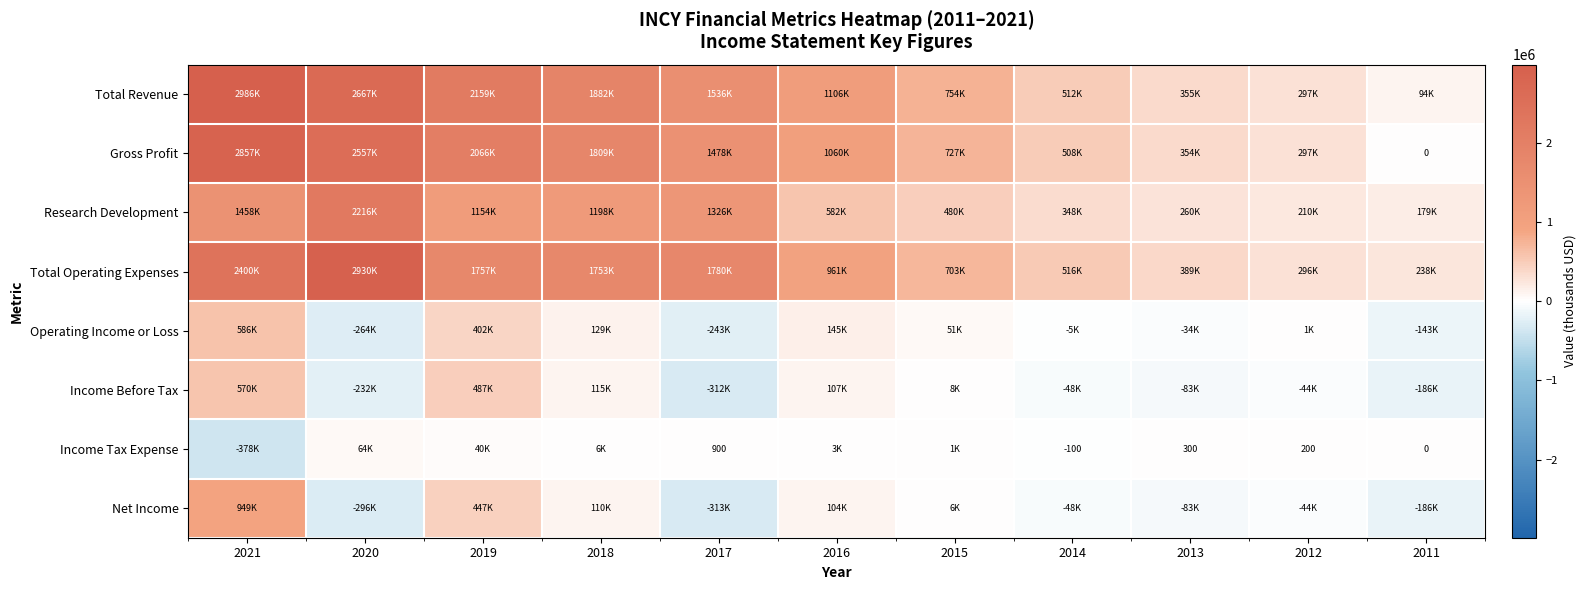

At which label does Net Income first exceed -44300?

2021